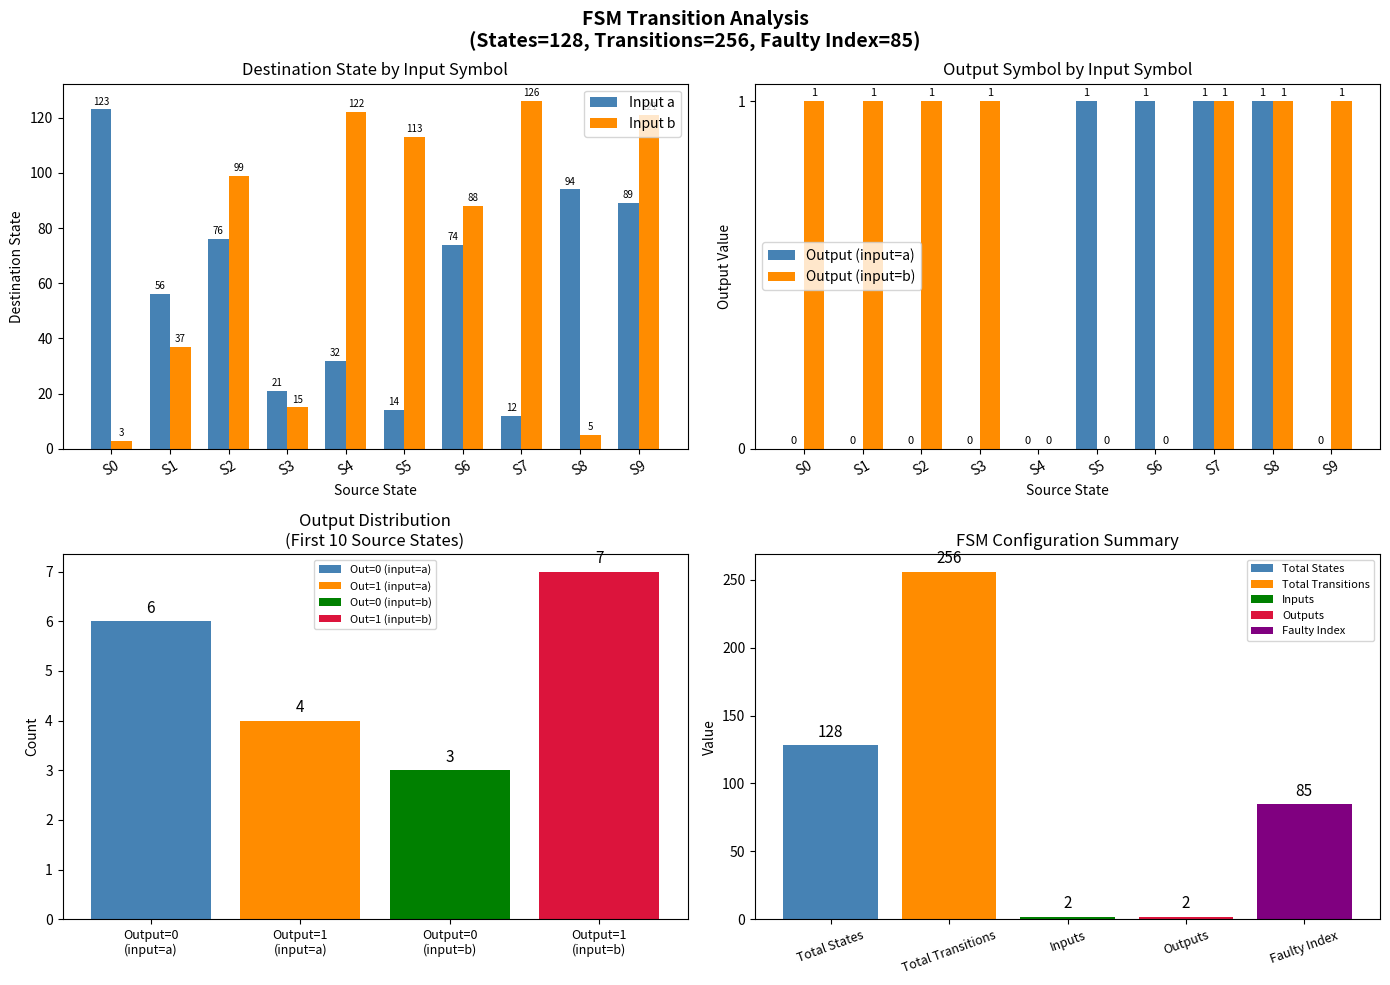

What is the difference between the maximum and second lowest values in the Input b series?

121